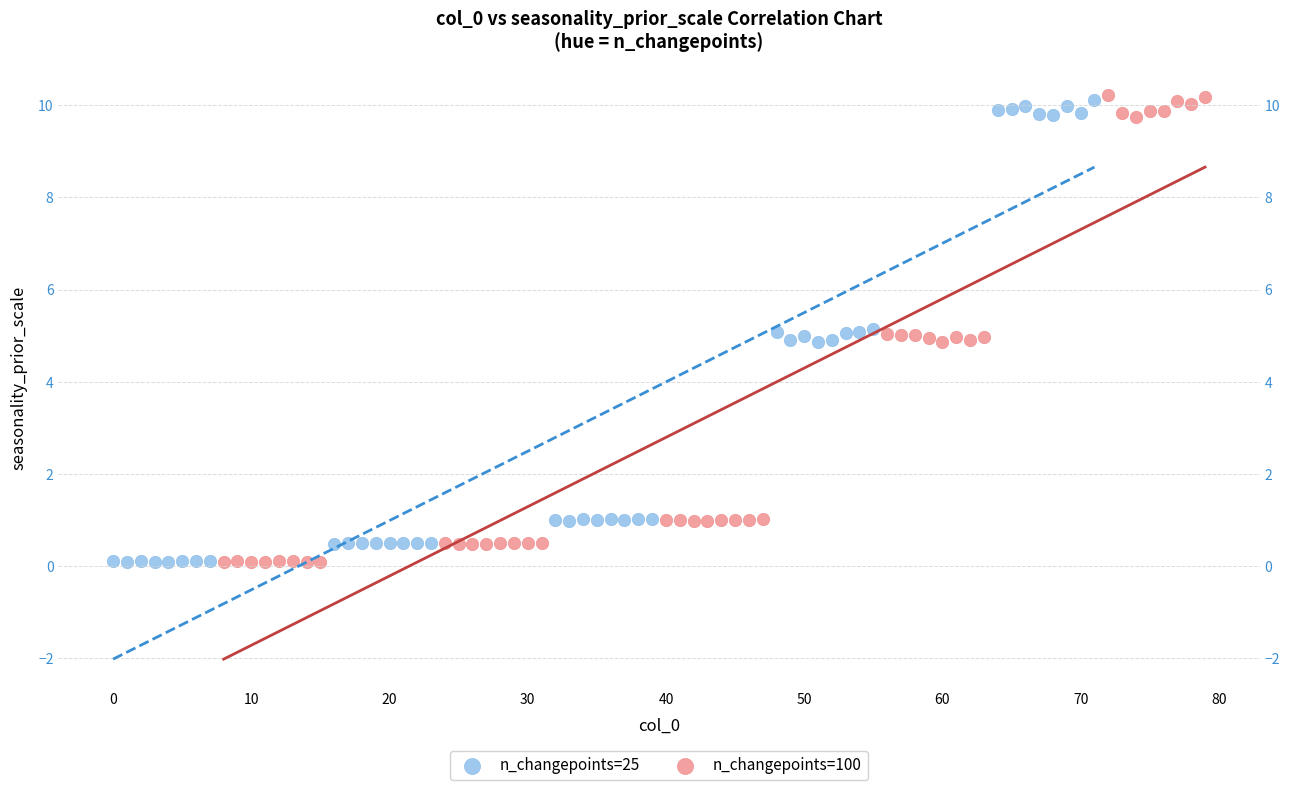

What are all the series names shown in the legend?

n_changepoints=25, n_changepoints=100